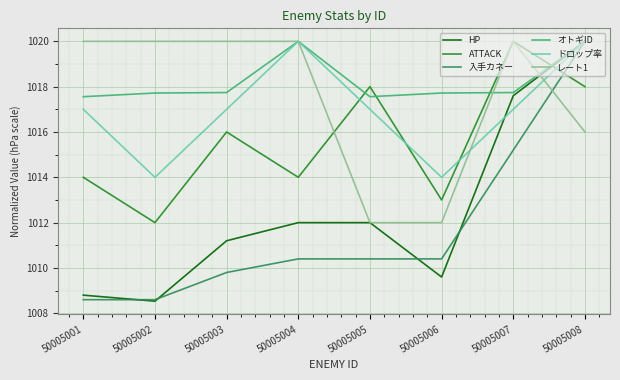

Reading left to right, extract all data points from this chart.

HP: 1008.8	1008.5	1011.2	1012.0	1012.0	1009.6	1017.6	1020.0
ATTACK: 1014.0	1012.0	1016.0	1014.0	1018.0	1013.0	1020.0	1018.0
入手カネー: 1008.6	1008.6	1009.8	1010.4	1010.4	1010.4	1015.2	1020.0
オトギID: 1017.6	1017.7	1017.7	1020.0	1017.6	1017.7	1017.7	1020.0
ドロップ率: 1017.0	1014.0	1017.0	1020.0	1017.0	1014.0	1017.0	1020.0
レート1: 1020.0	1020.0	1020.0	1020.0	1012.0	1012.0	1020.0	1016.0